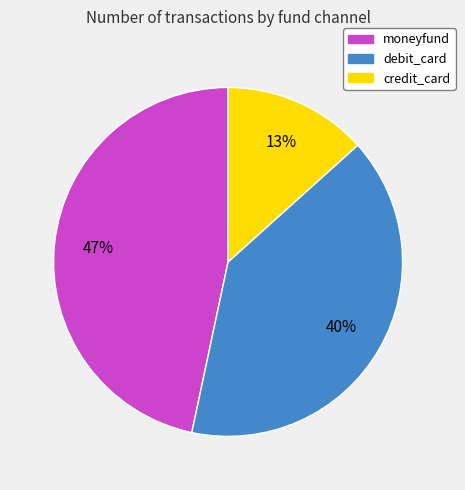

Is there a majority slice in this chart?

No